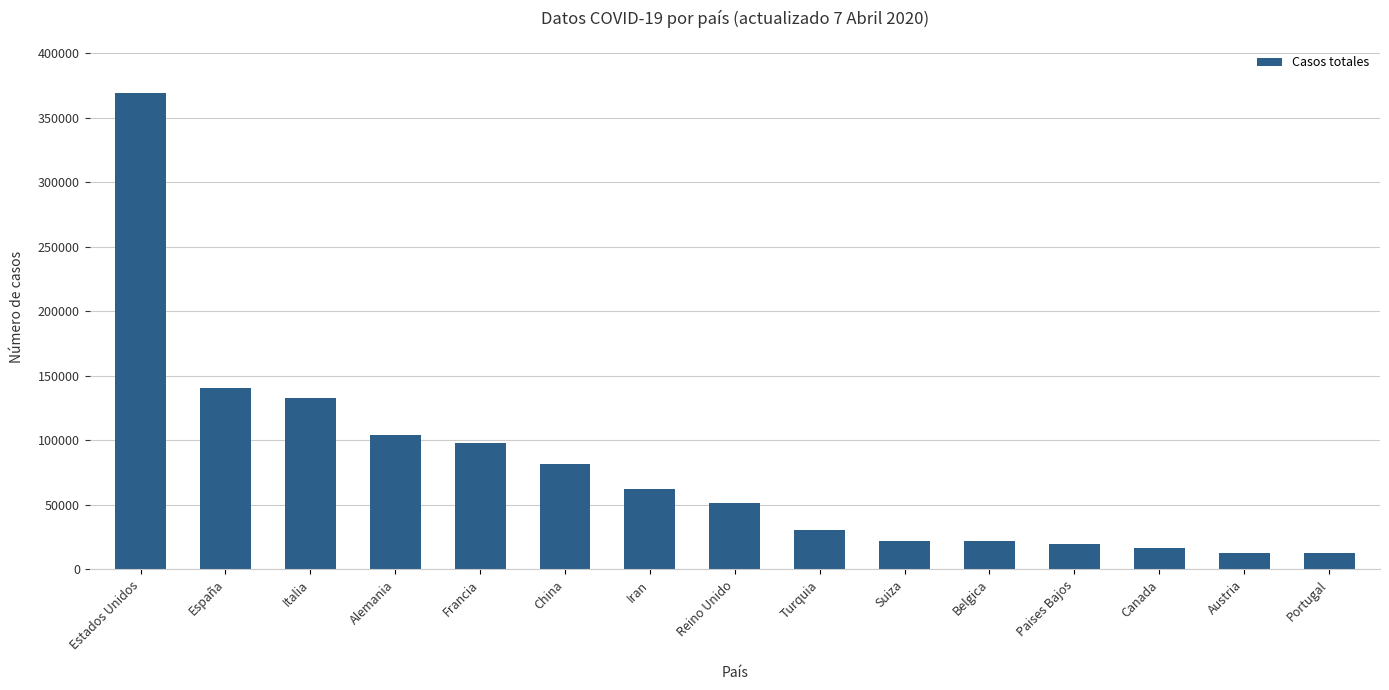

What is the difference between the maximum and minimum values?

356737